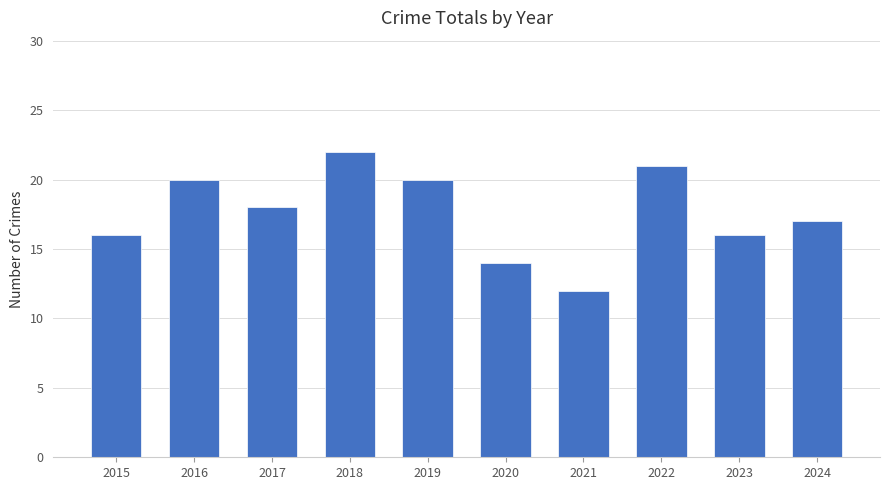

How many data points does each series have?

10